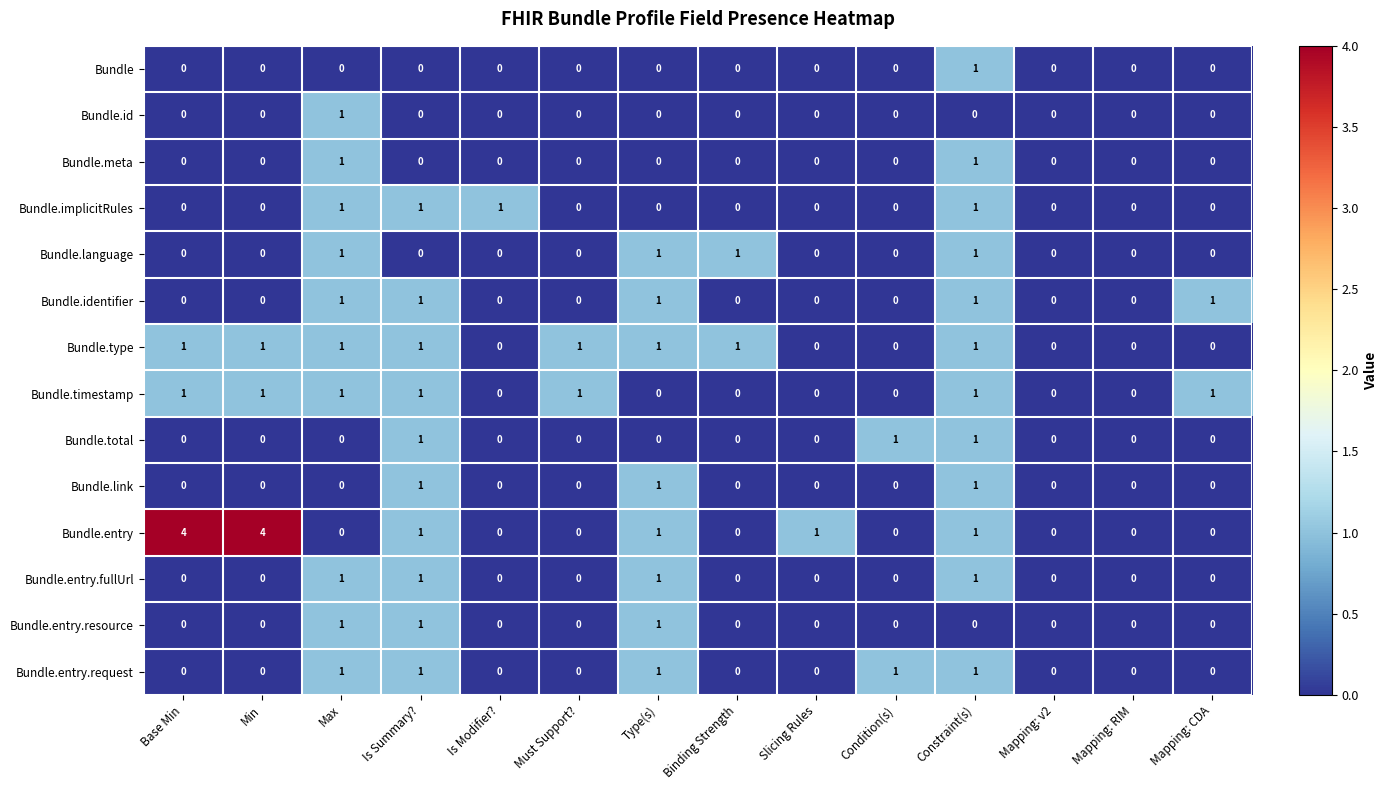

The Bundle.type series shows 1 at Constraint(s). True or false?

True